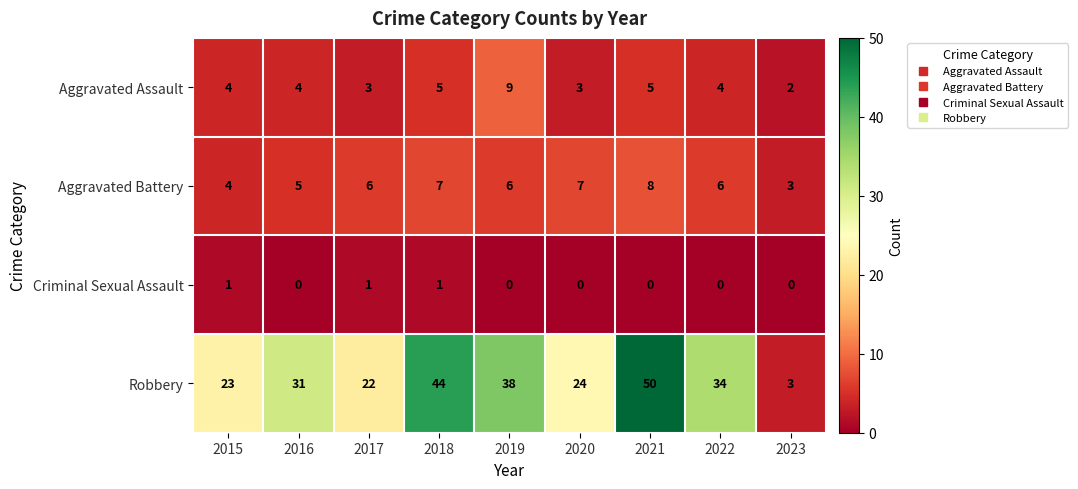

What is the sum of all Robbery values?

269